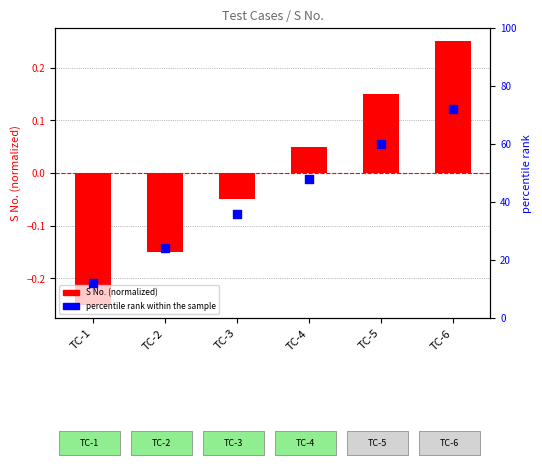

Which series reaches the maximum Y coordinate?

percentile rank within the sample